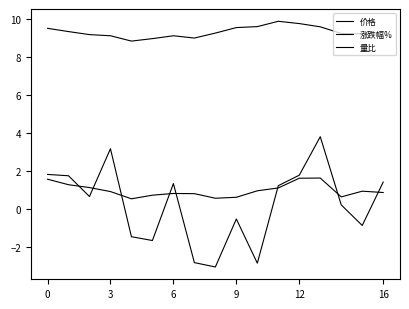

How many data points in 价格 are less than 9?

3